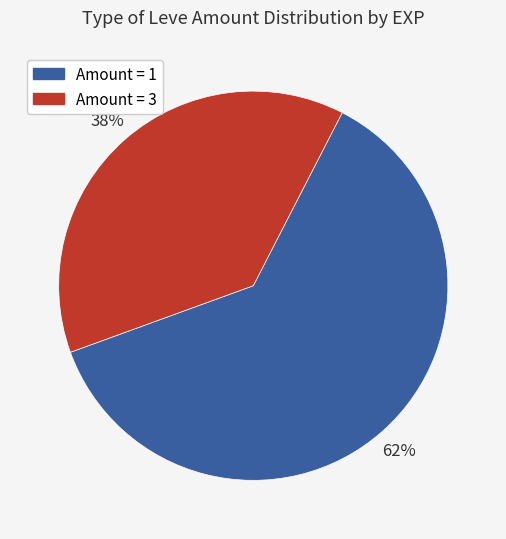

To the nearest percent, what is the difference between the largest and smallest slice percentages?

24%